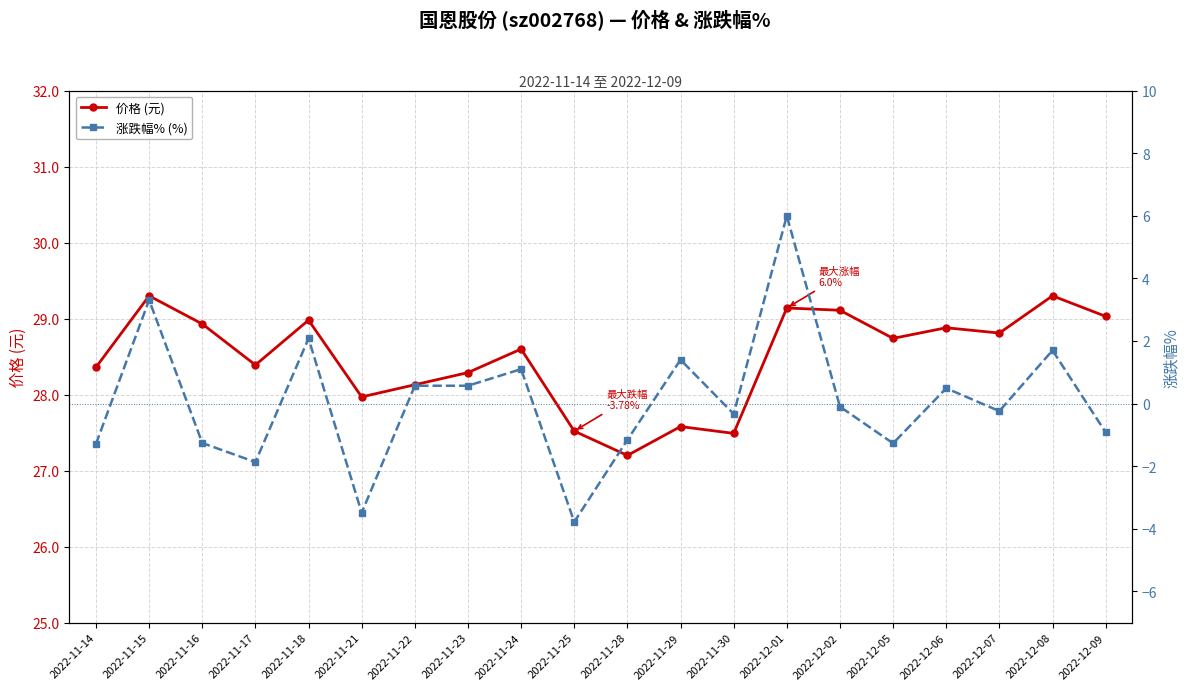

In 涨跌幅% (%), how many points are higher than both neighbors (excluding endpoints)?

7